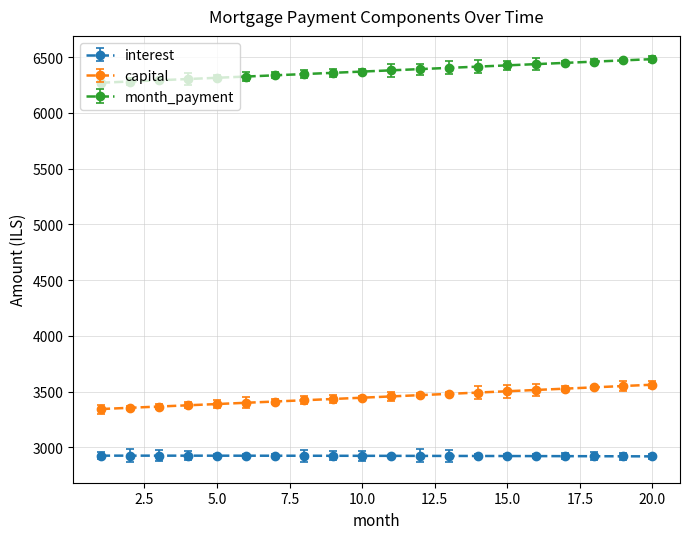

What is the sum of all capital values?

69050.0